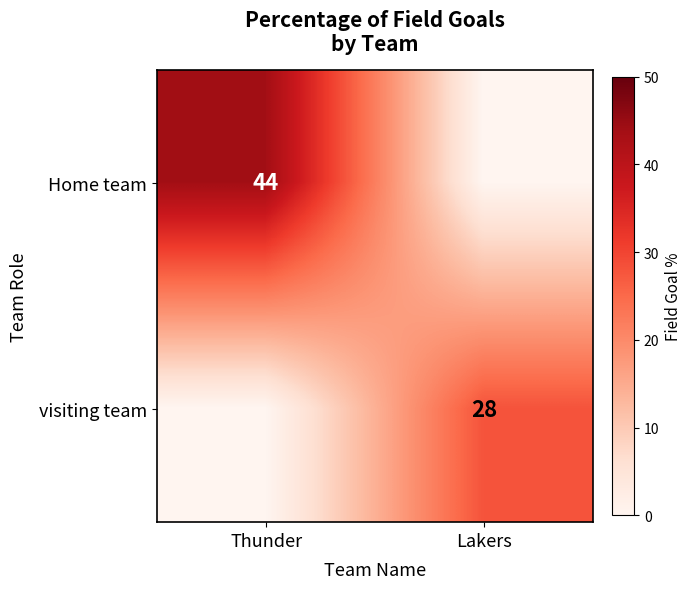

The value of Home team at Thunder is 77. True or false?

False